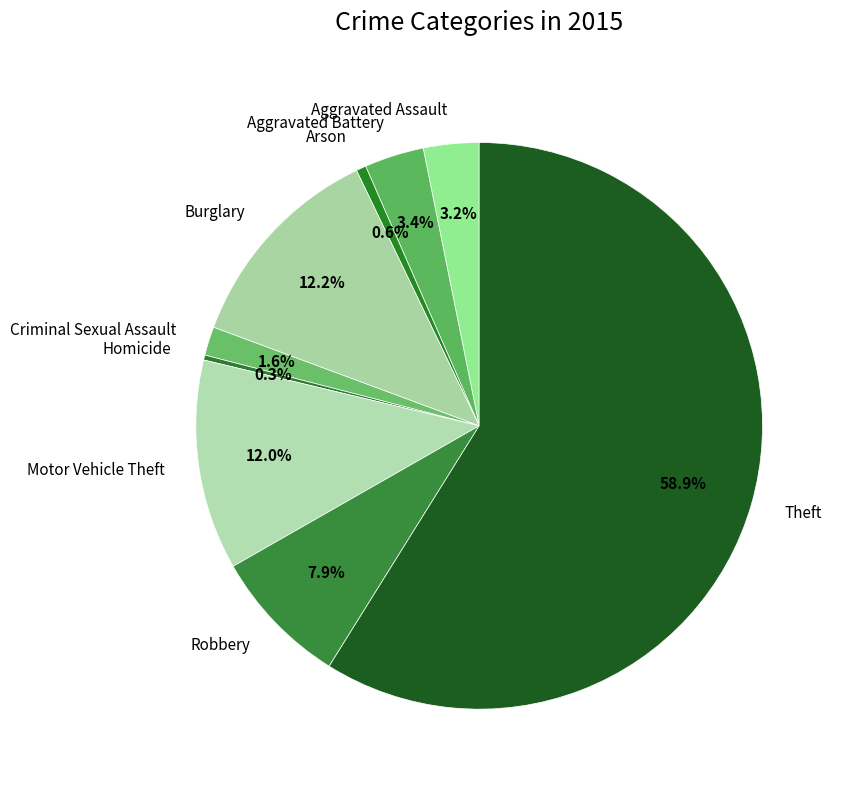

To the nearest percent, what is the combined percentage of Robbery and Motor Vehicle Theft?

20%